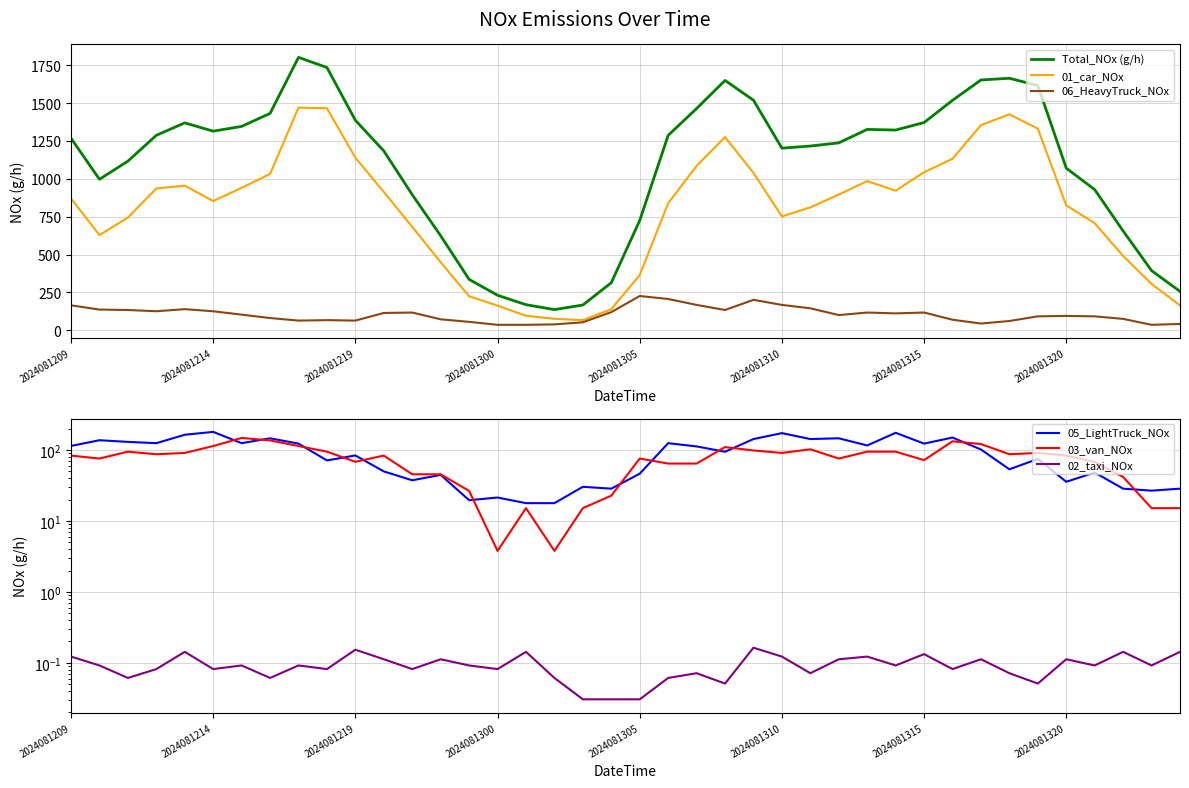

In 05_LightTruck_NOx, how many points are higher than both neighbors (excluding endpoints)?

14